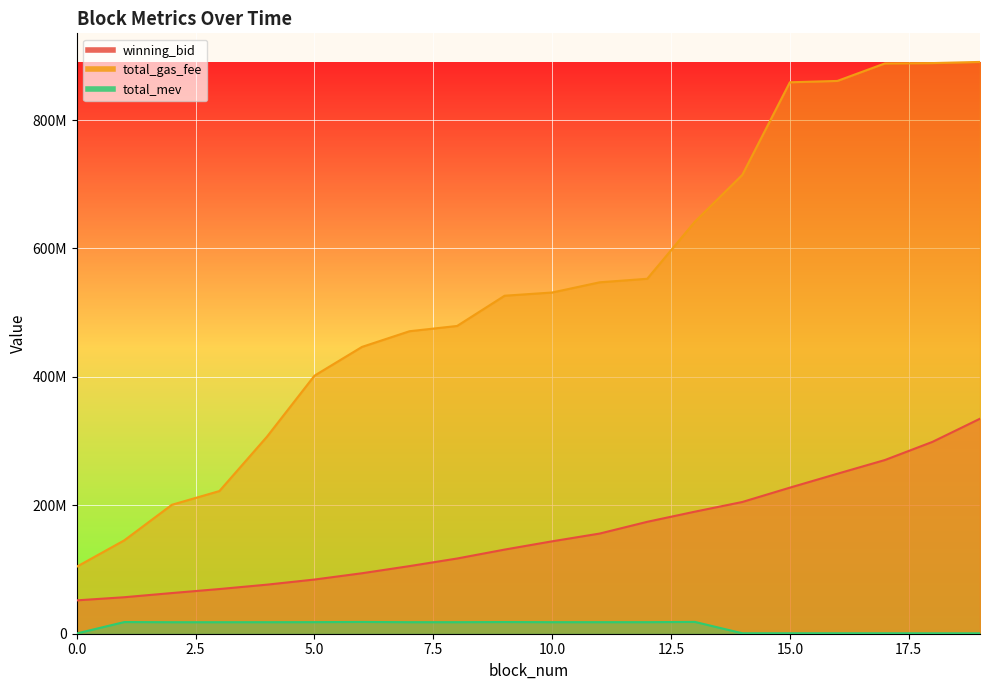

List the series in order of their overall mean, highest first.

total_gas_fee, winning_bid, total_mev